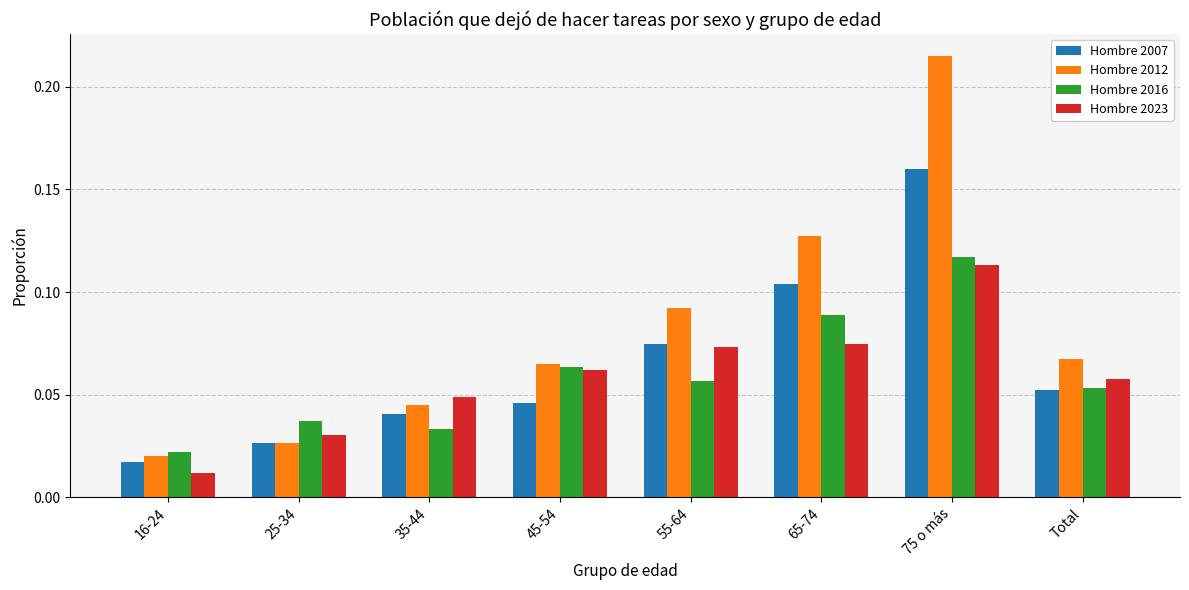

What are all the series names shown in the legend?

Hombre 2007, Hombre 2012, Hombre 2016, Hombre 2023